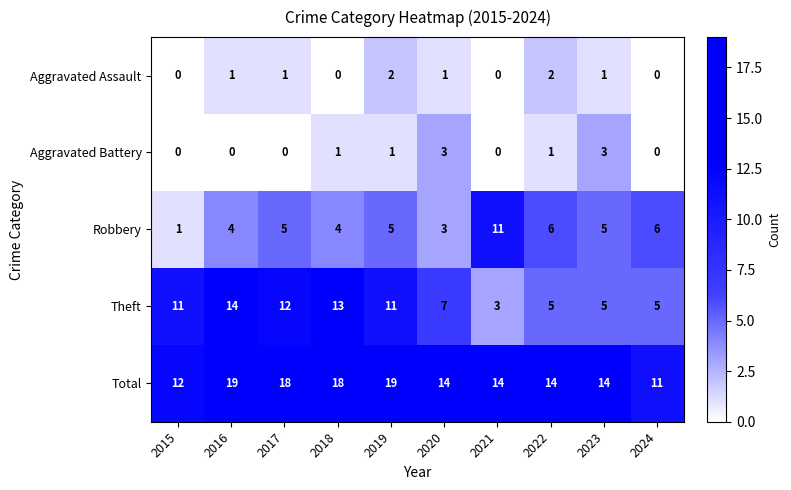

Between 2020 and 2022, which series saw the biggest shift?

Robbery